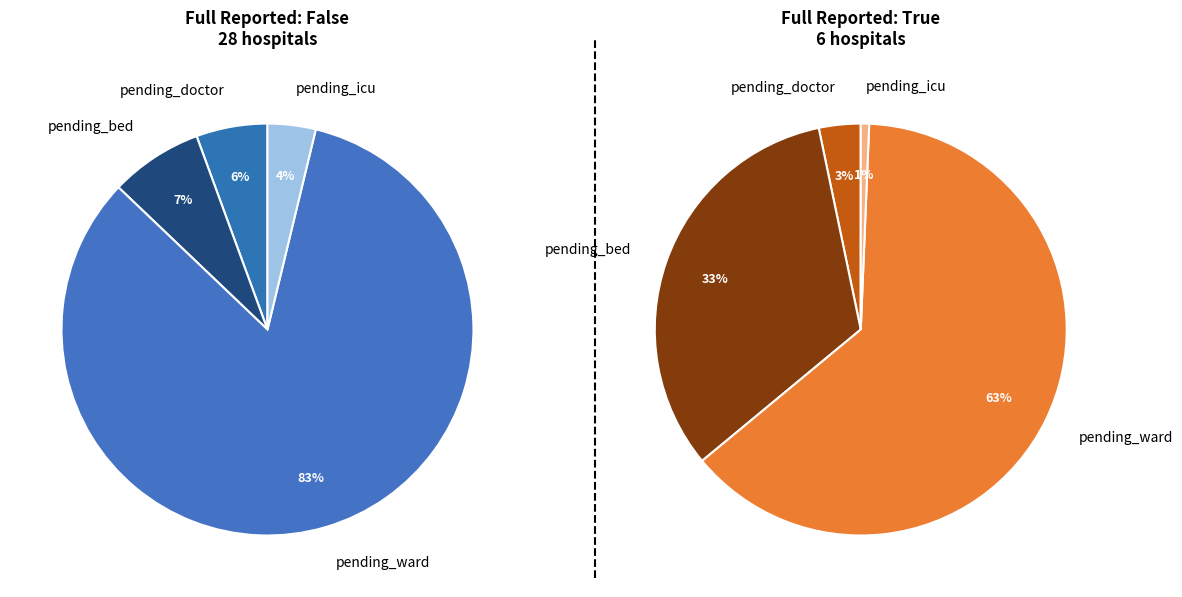

Is true the majority of the pie?

No